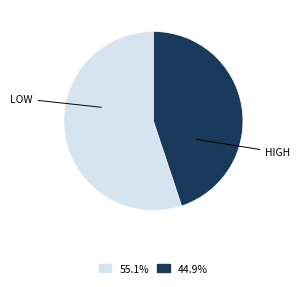

Does any single category account for the majority?

Yes